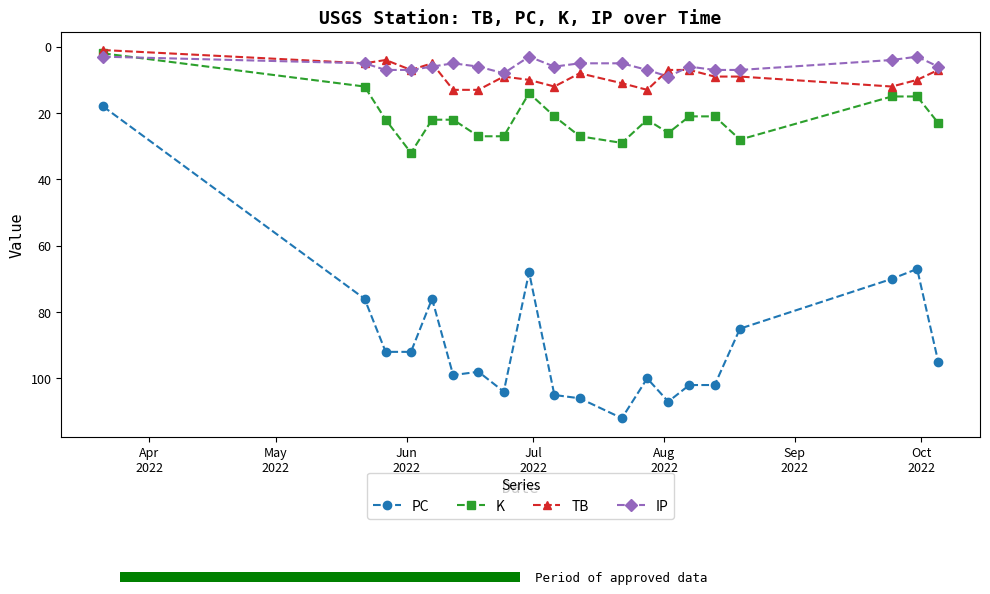

What is the maximum value shown in the chart?

112